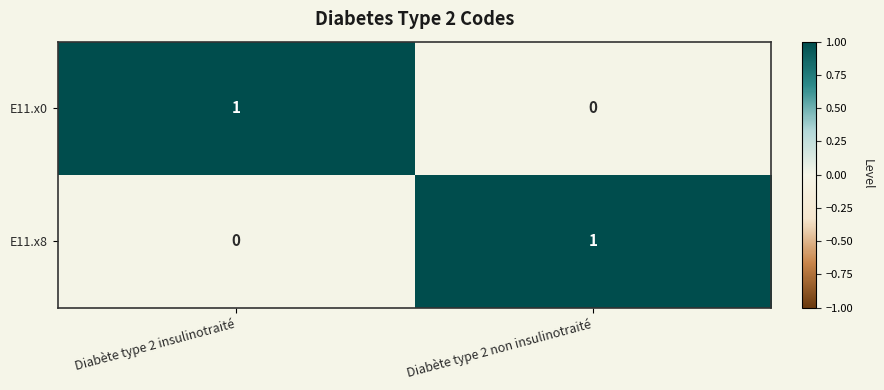

The value of E11.x8 at Diabète type 2 non insulinotraité is 2. True or false?

False